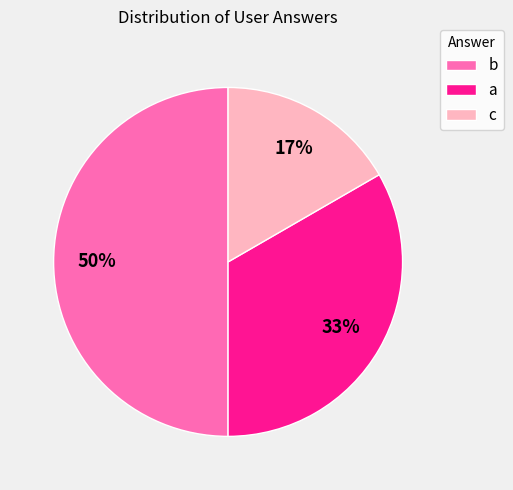

How many slices are in this pie chart?

3